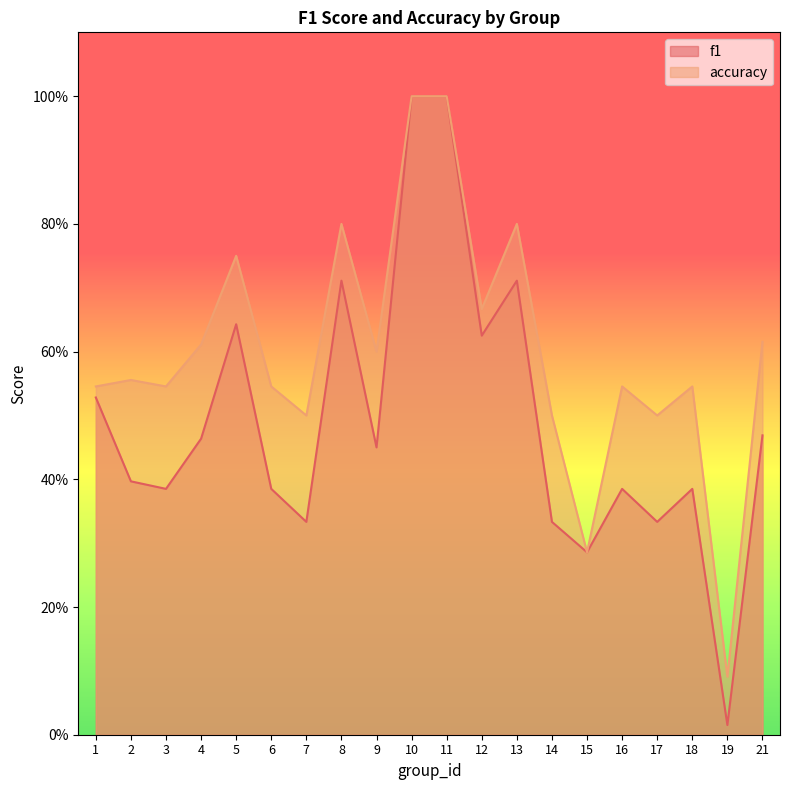

Rank the series by their maximum value, from highest to lowest.

f1, accuracy